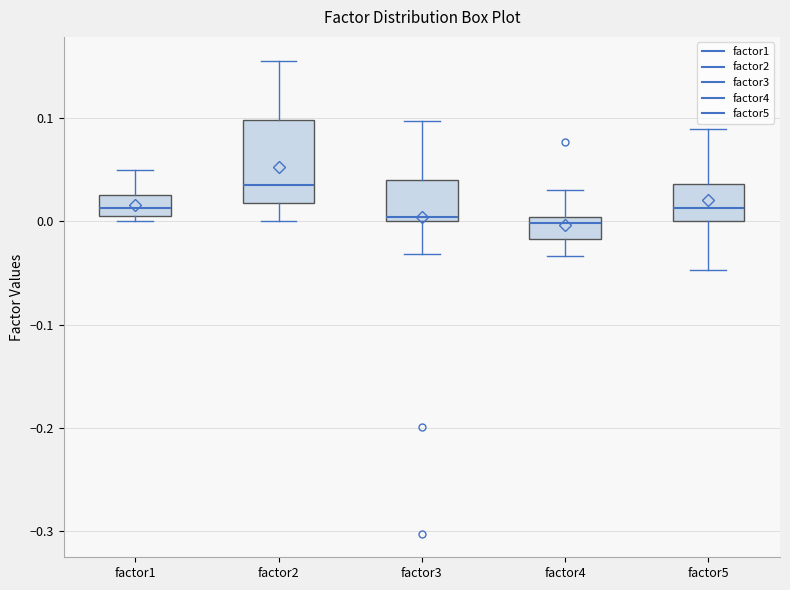

Which box is the tallest, from its lower edge to its upper edge?

factor2